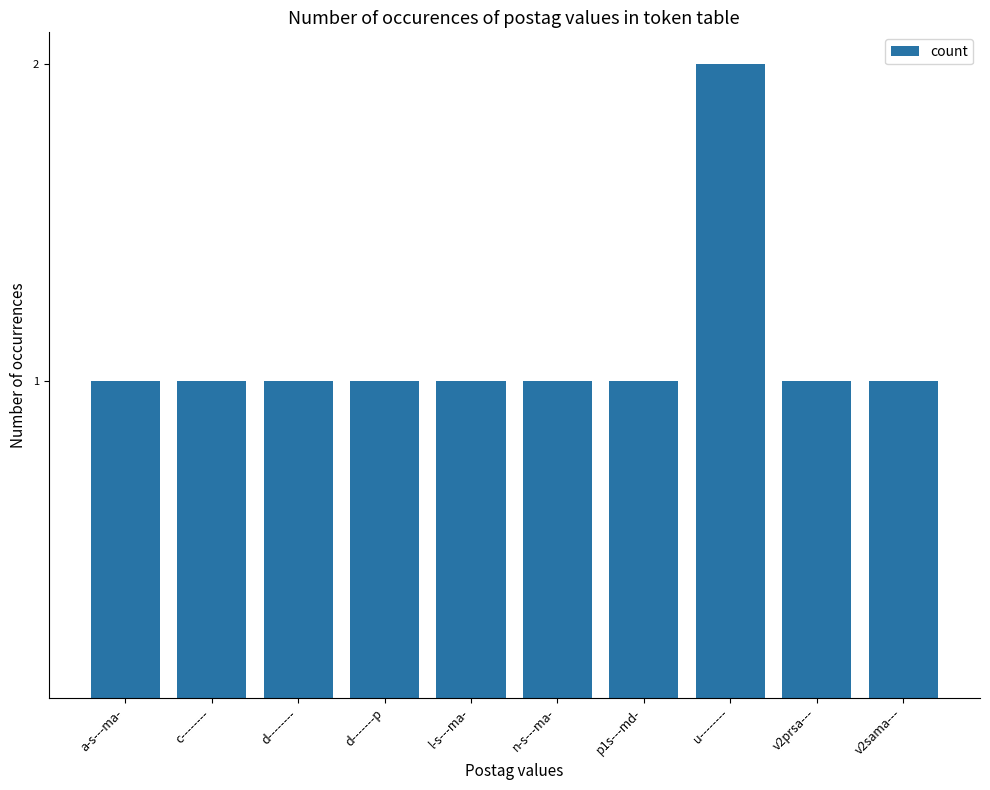

Which category has the highest value across all series?

u--------